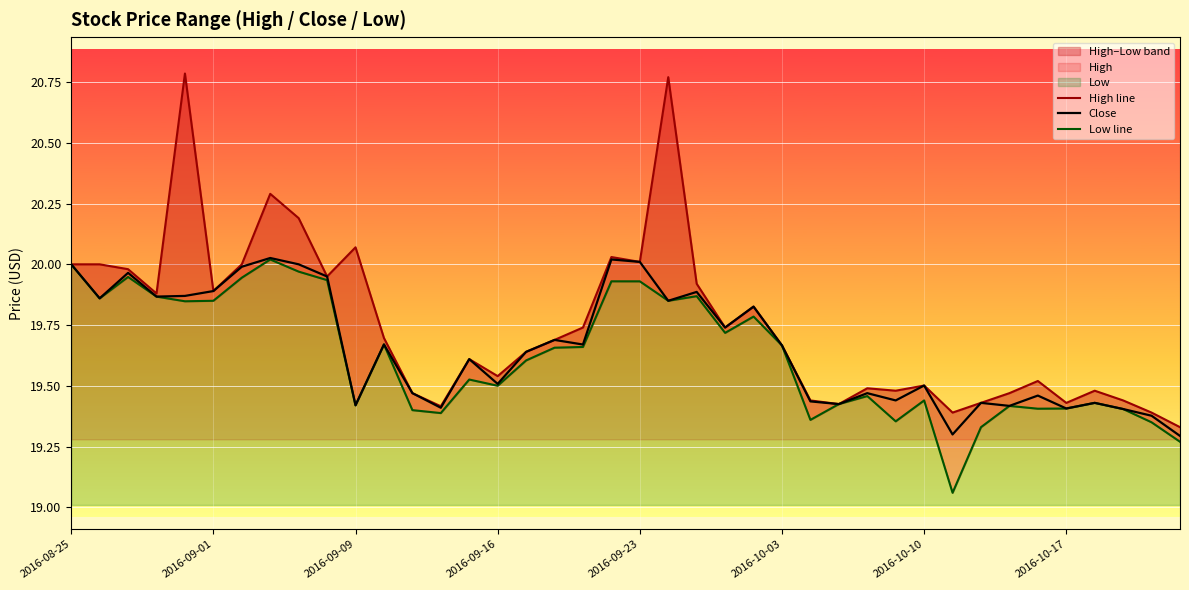

What is the lowest value of the Close series?

19.3